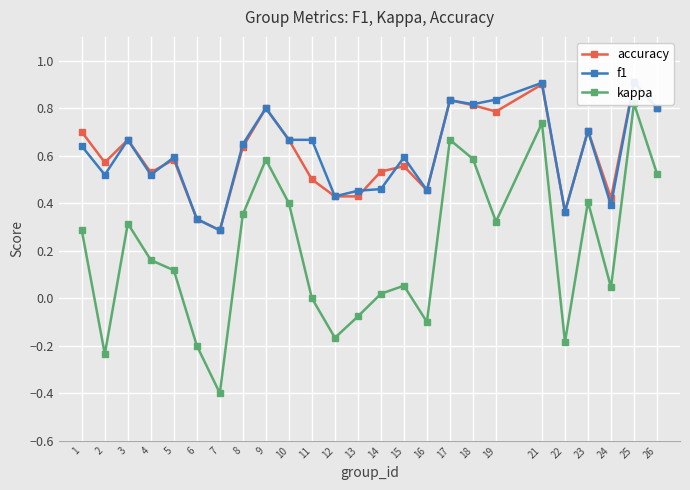

What value does the f1 series have at 15?

0.6